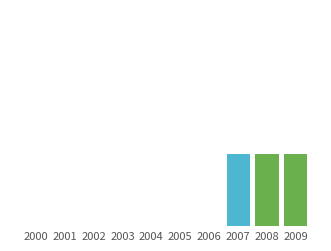

Are the bars grouped side by side (vs. stacked)?

Yes